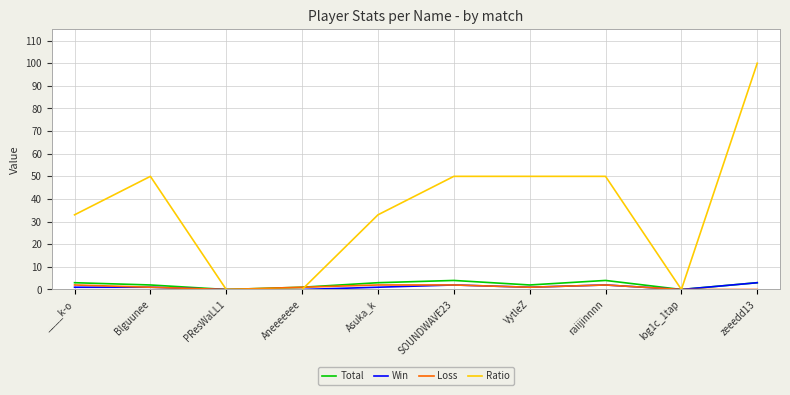

At which label does Loss first exceed 1?

____k-o